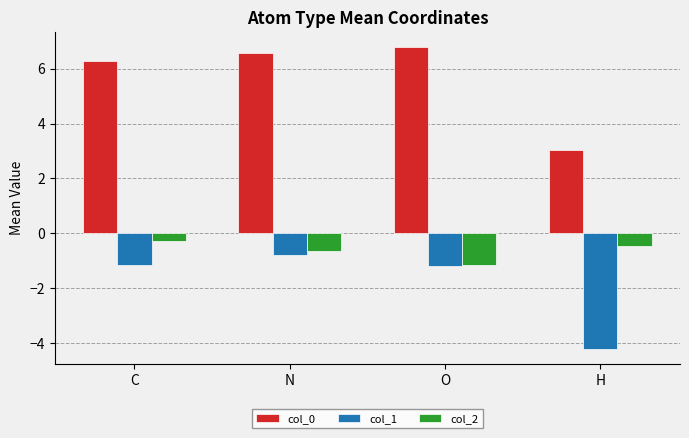

How many distinct data groups are displayed?

3